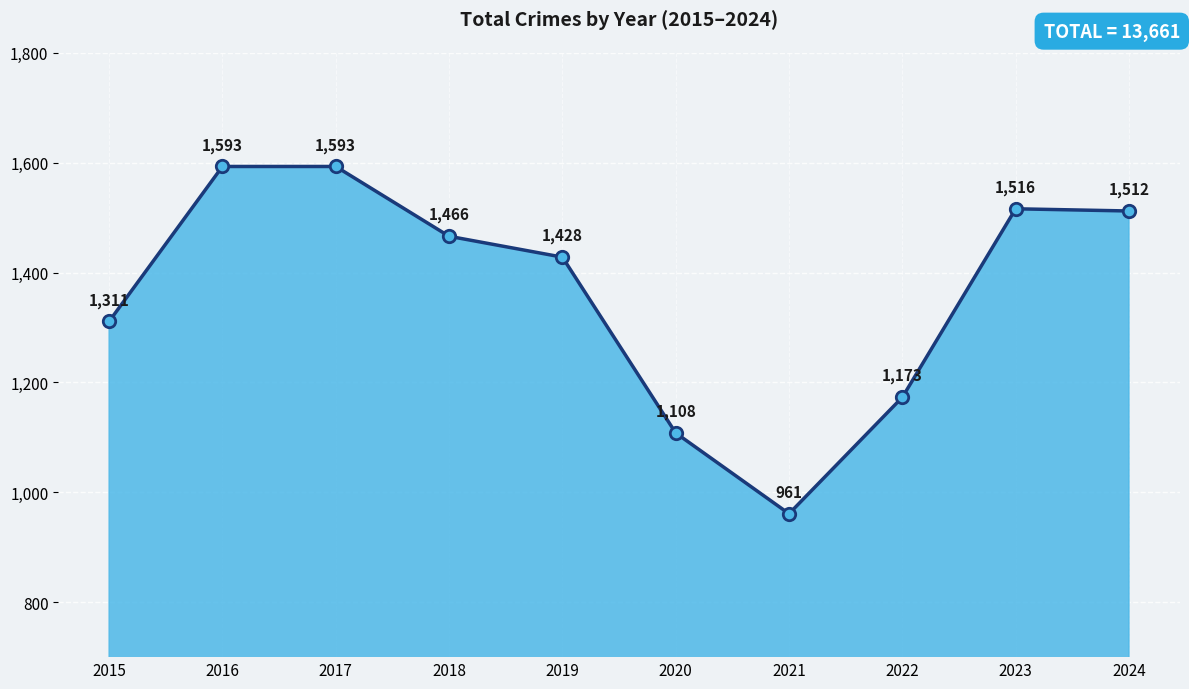

Which has a higher value, 2015 or 2020?

2015